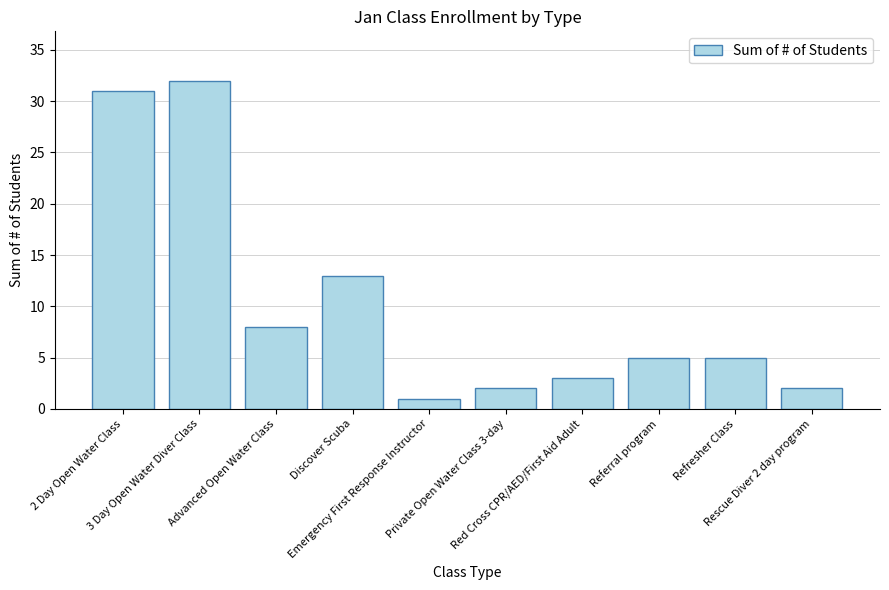

What is the minimum value shown in the chart?

1